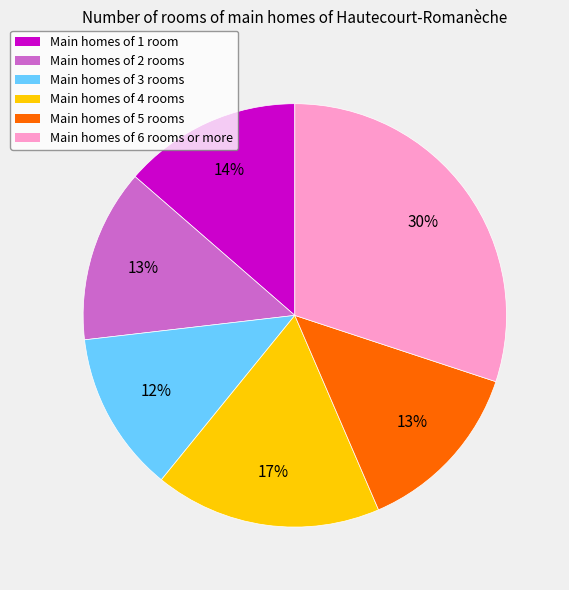

To the nearest percent, what is the average slice percentage?

17%